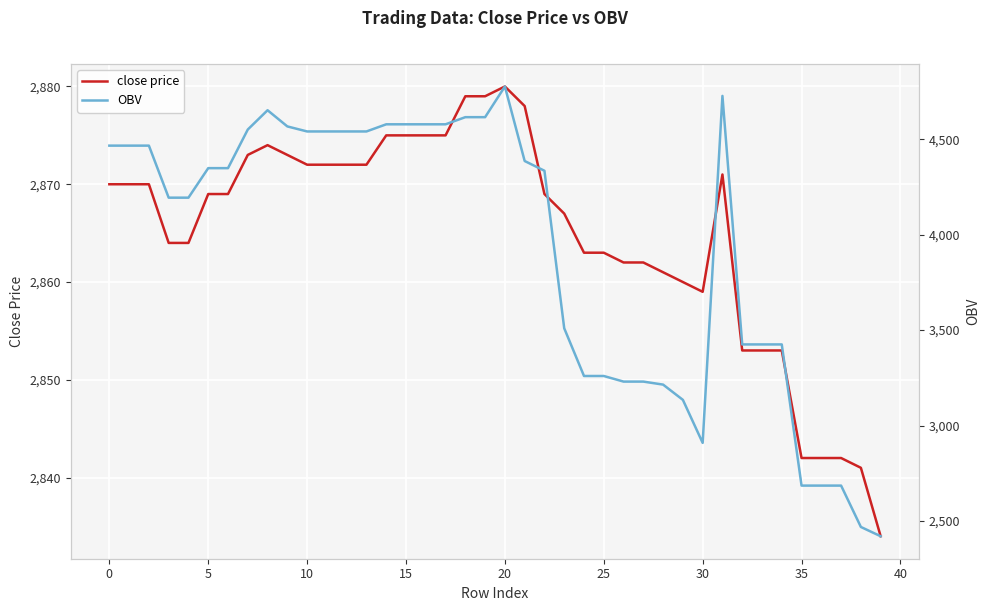

What are all the series names shown in the legend?

close price, OBV